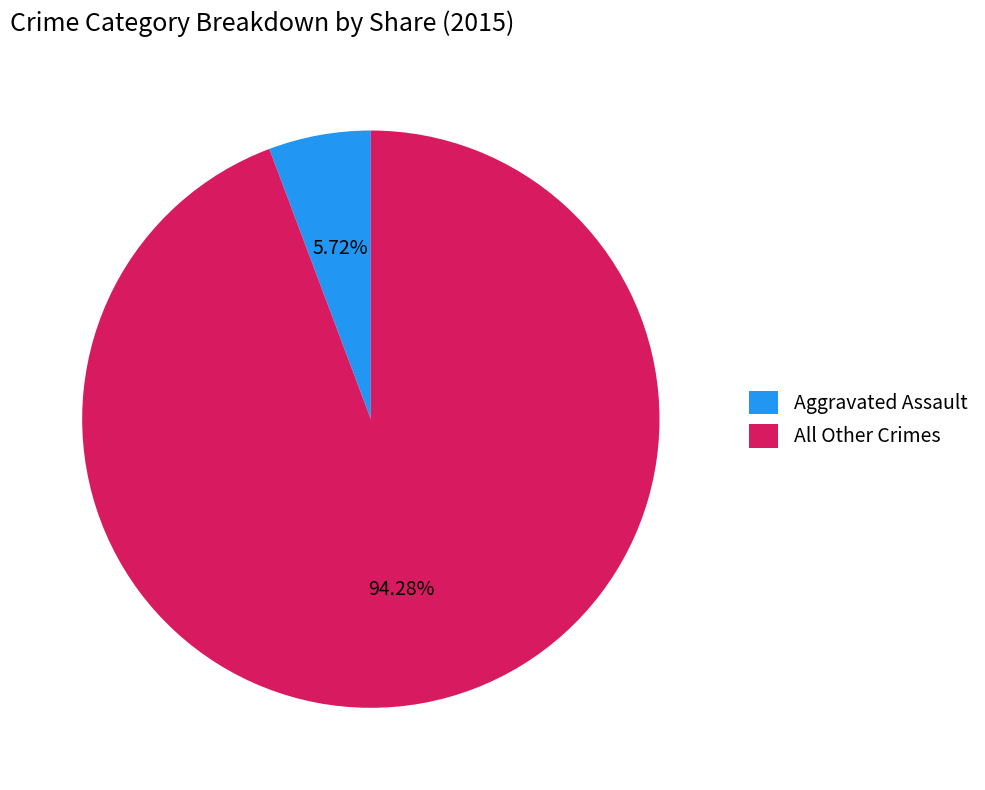

To the nearest percent, what is the difference between the largest and smallest slice percentages?

89%